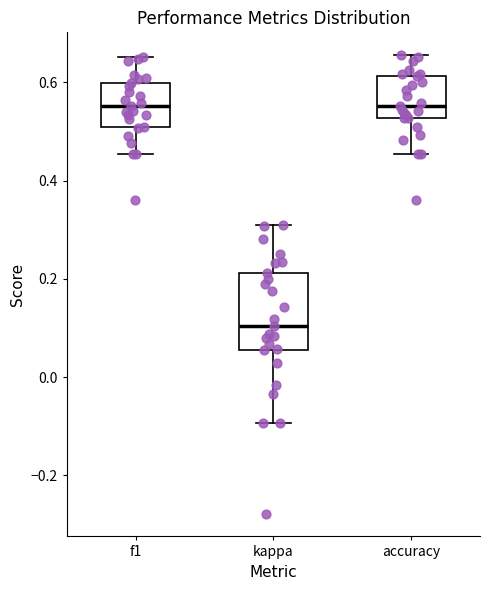

Comparing the boxes themselves (not the whiskers), which one is the tallest?

kappa